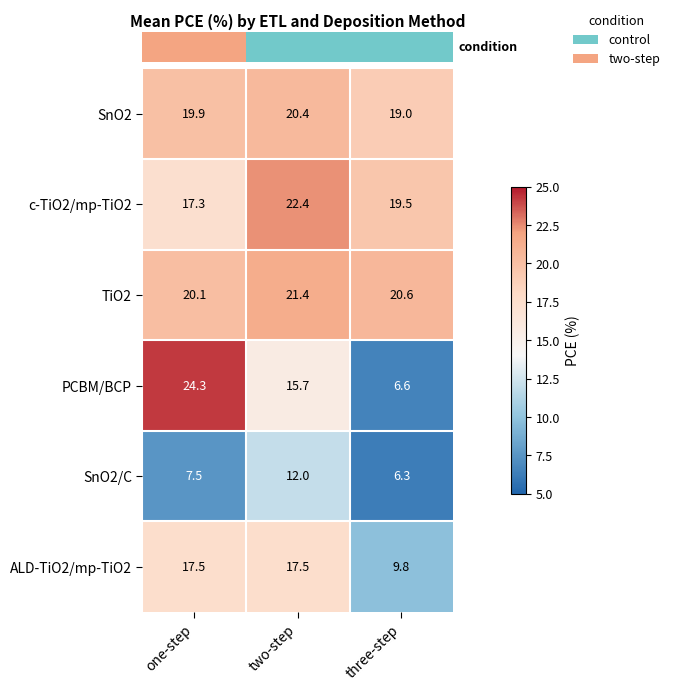

What is the sum of all TiO2 values?

62.1